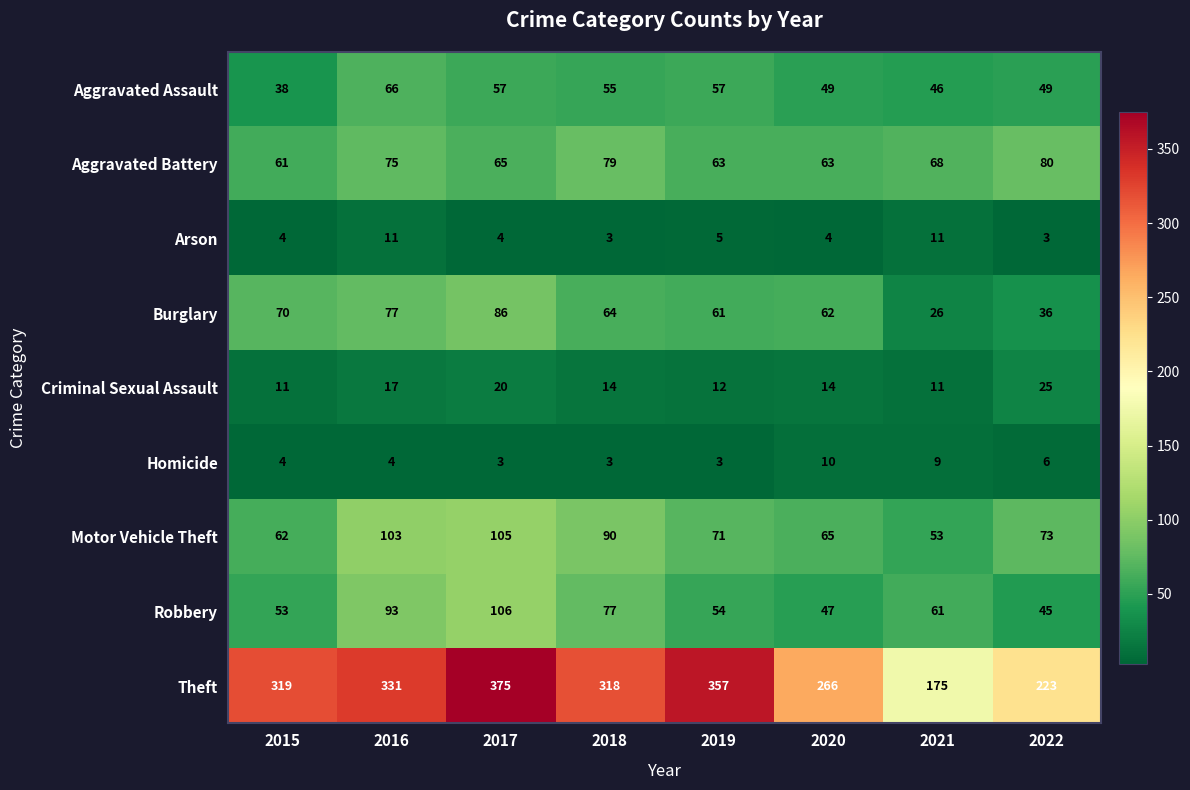

What is the maximum value for Aggravated Battery?

80